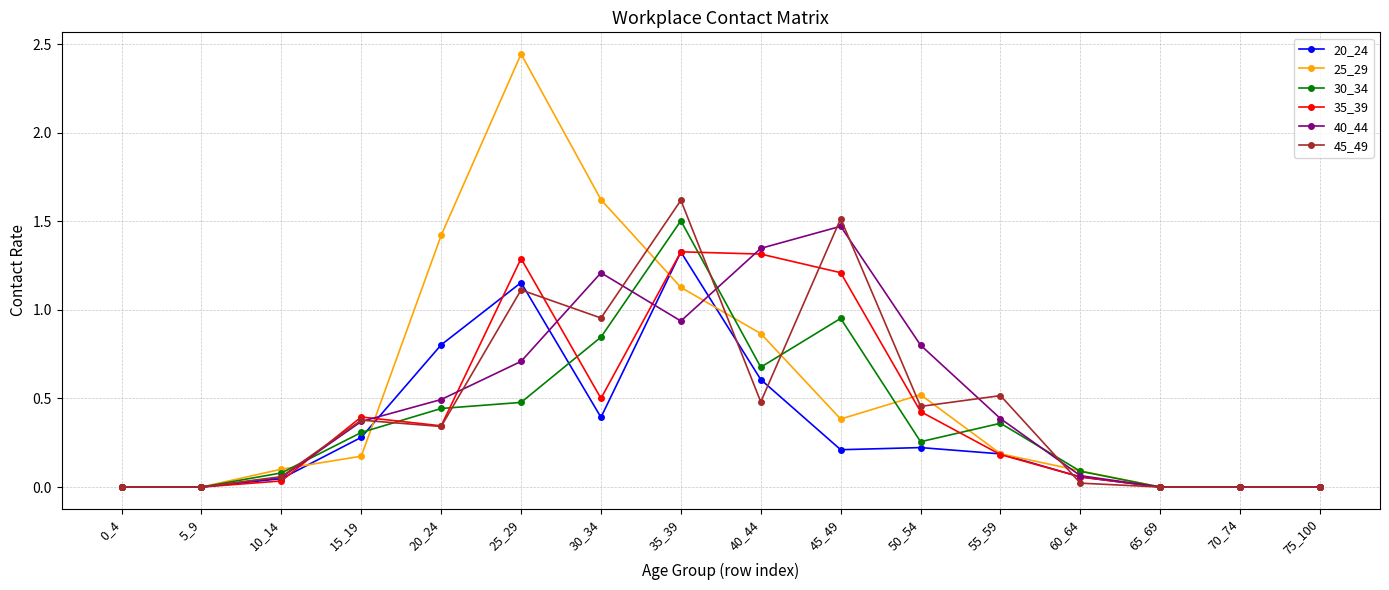

True or false: 30_34 and 25_29 intersect in this chart.

True